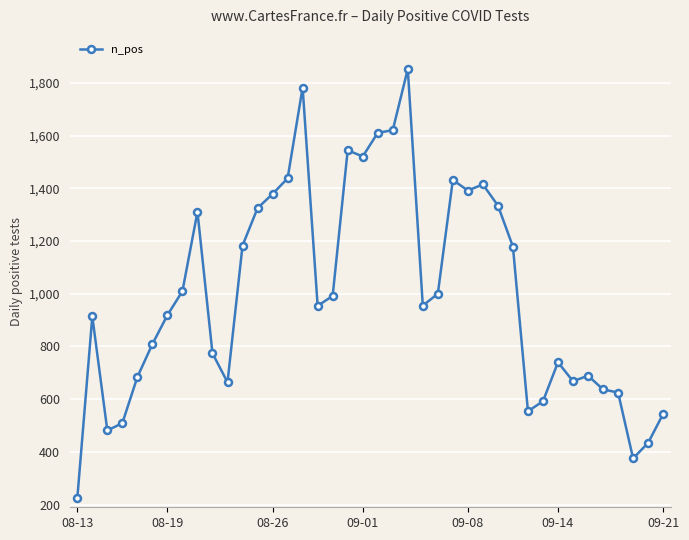

What is the minimum value shown in the chart?

223